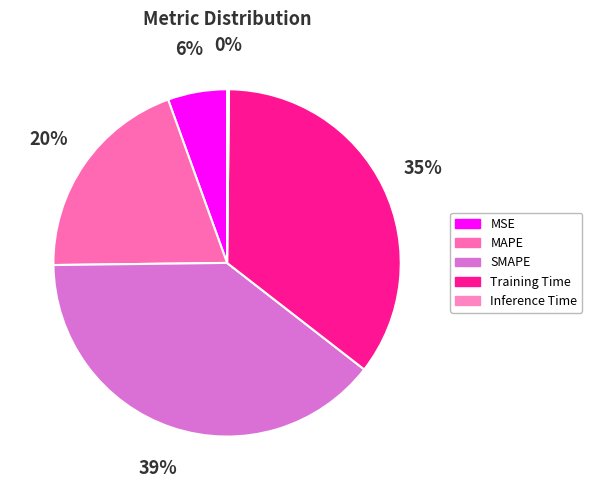

How many segments does this pie chart have?

5